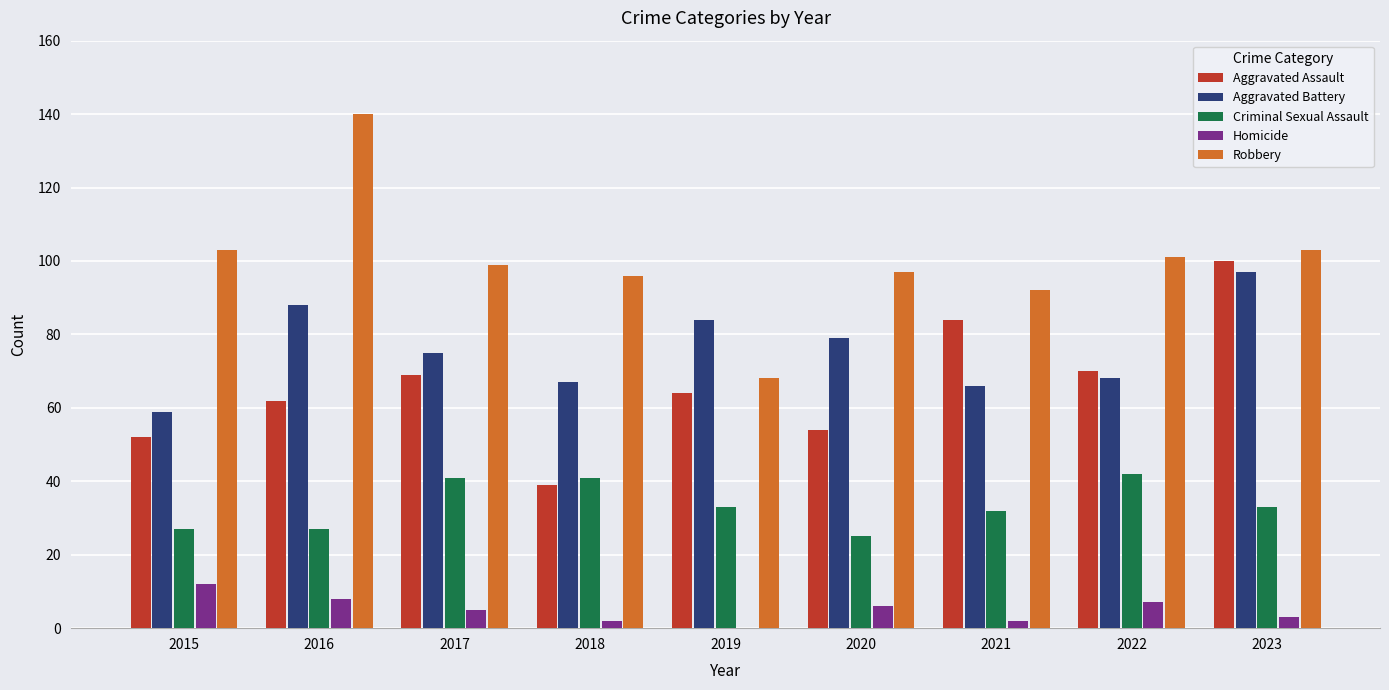

What value does the Homicide series have at 2017?

5